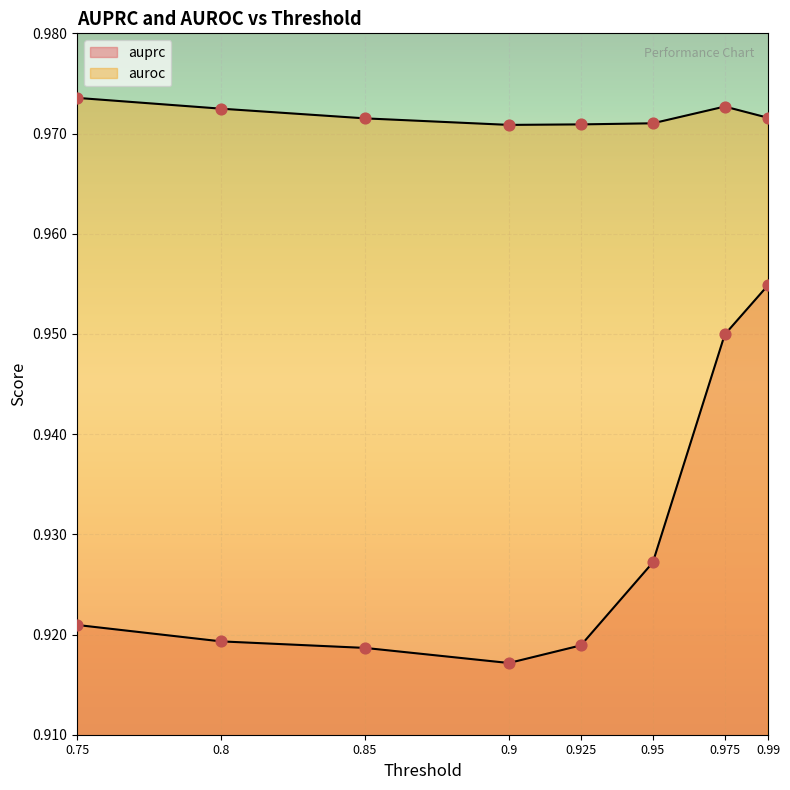

Is the value of auroc at 0.95 greater than the value of auprc at 0.8?

Yes